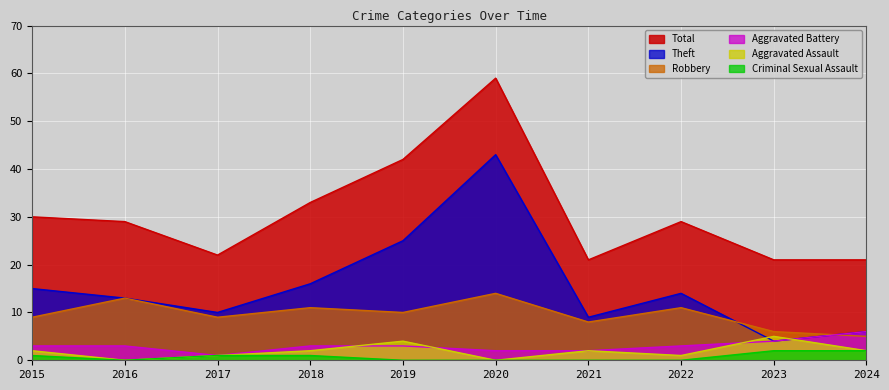

At 2023, list the series in order from largest to smallest.

Total, Robbery, Aggravated Assault, Aggravated Battery, Theft, Criminal Sexual Assault